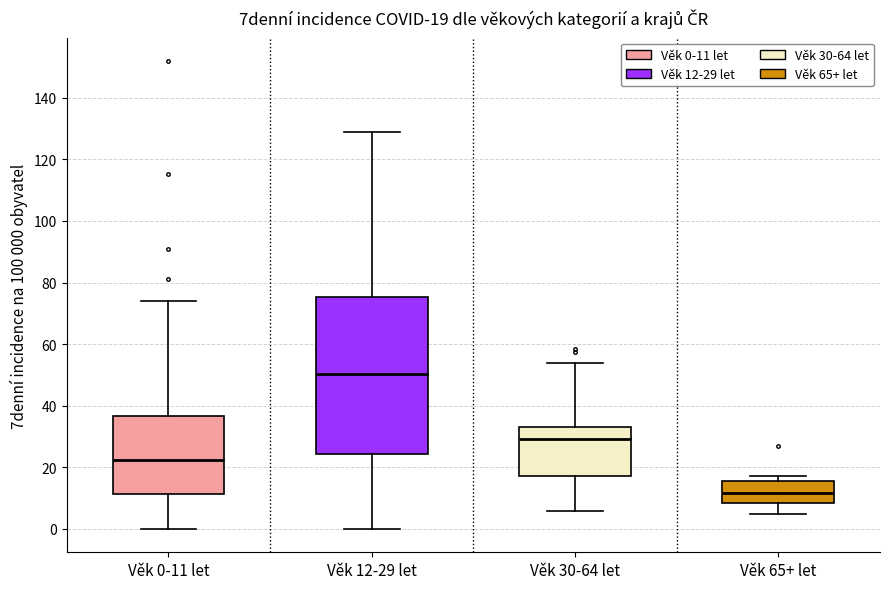

Comparing the boxes themselves (not the whiskers), which one is the tallest?

Věk 12-29 let